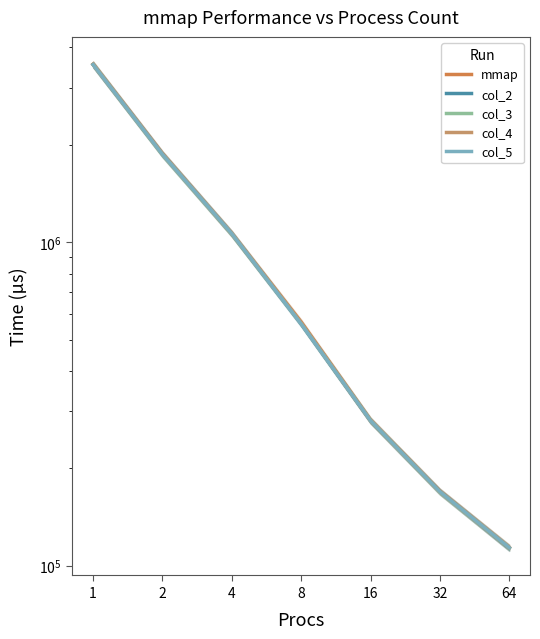

Reading left to right, extract all data points from this chart.

mmap: 1=3551531	2=1875892	4=1063207	8=565666	16=281630	32=169758	64=113815
col_2: 1=3539907	2=1870814	4=1061042	8=559263	16=280473	32=169346	64=113202
col_3: 1=3540561	2=1865012	4=1059217	8=560897	16=280867	32=168915	64=113454
col_4: 1=3543851	2=1872070	4=1062560	8=562151	16=280755	32=169376	64=113621
col_5: 1=3540341	2=1868220	4=1061980	8=559027	16=280722	32=169288	64=113677